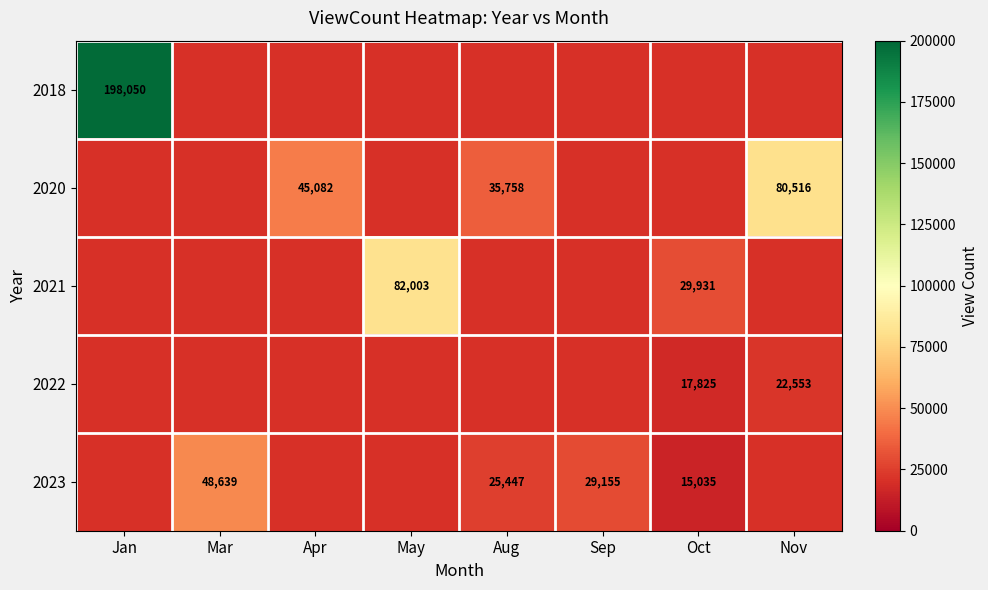

Is it true that 2023 equals 32526 at Mar?

False